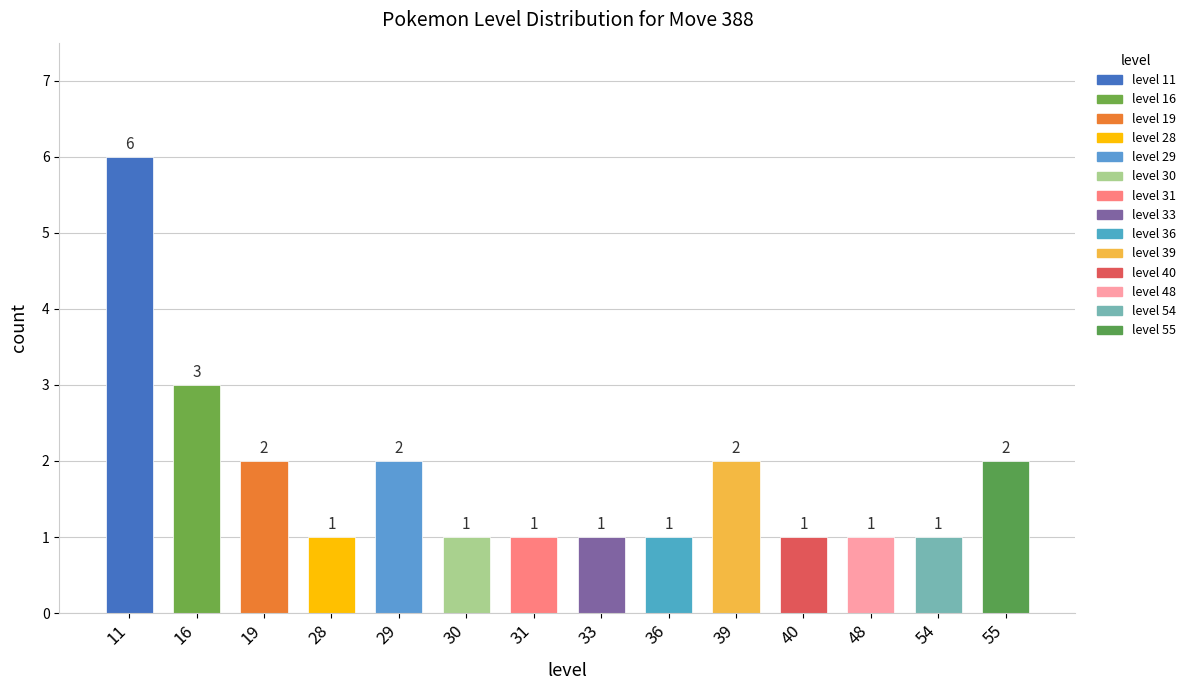

What is the greatest value displayed?

6